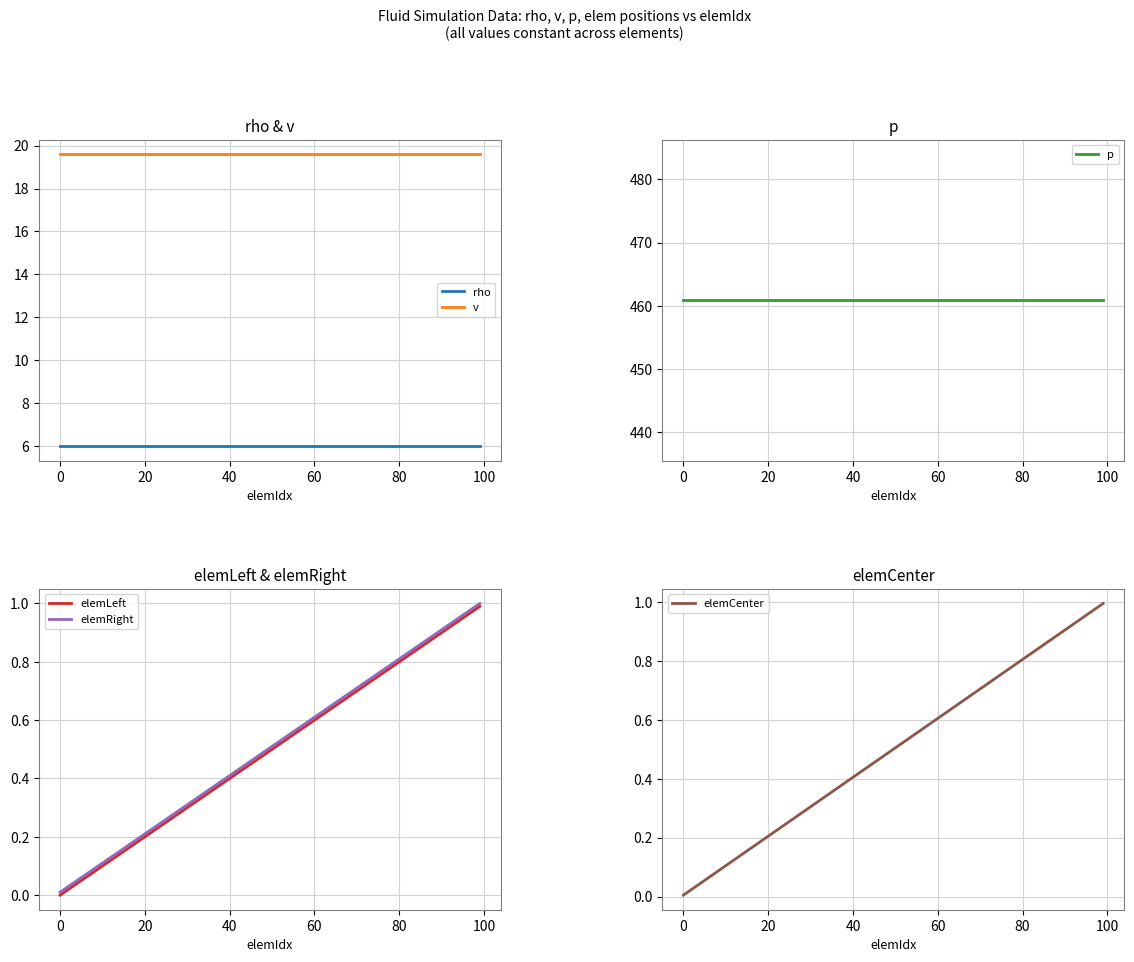

What is the highest value of the v series?

19.6